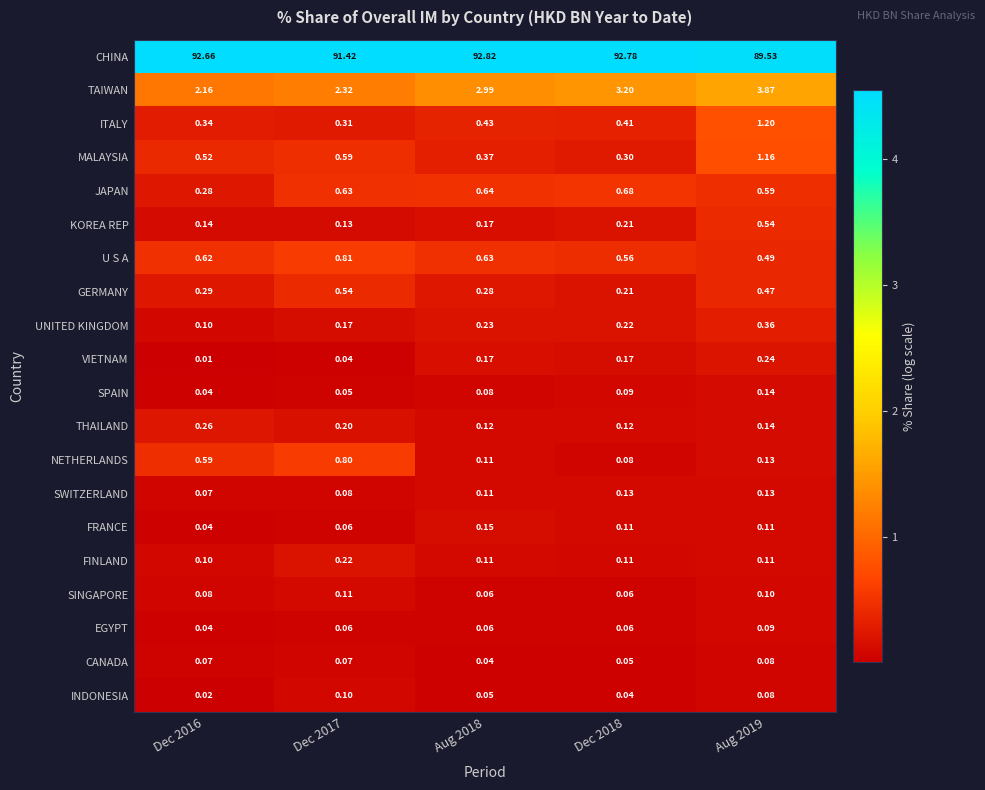

Which series has the largest range (max minus min)?

CHINA